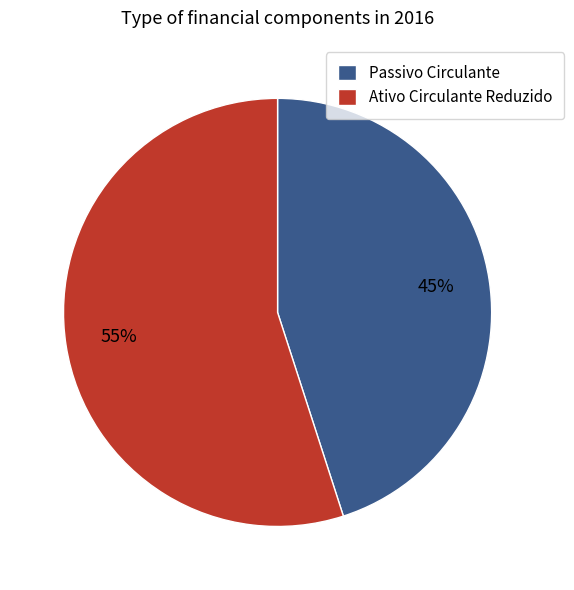

How many slices are in this pie chart?

2